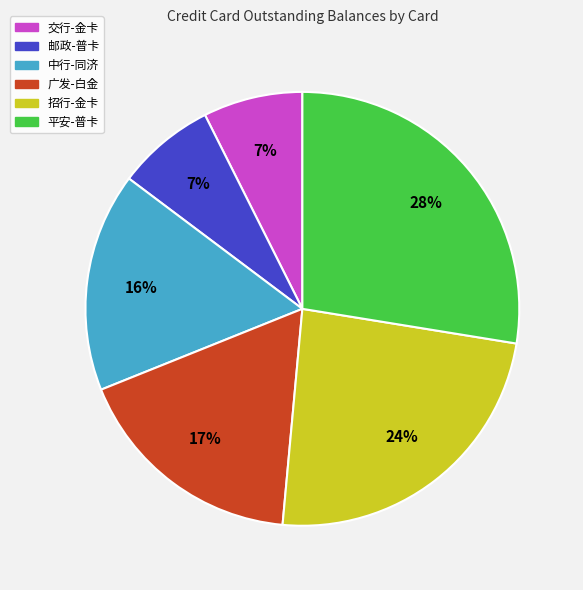

To the nearest percent, what is the difference between the 邮政-普卡 and 中行-同济 slice percentages?

9%